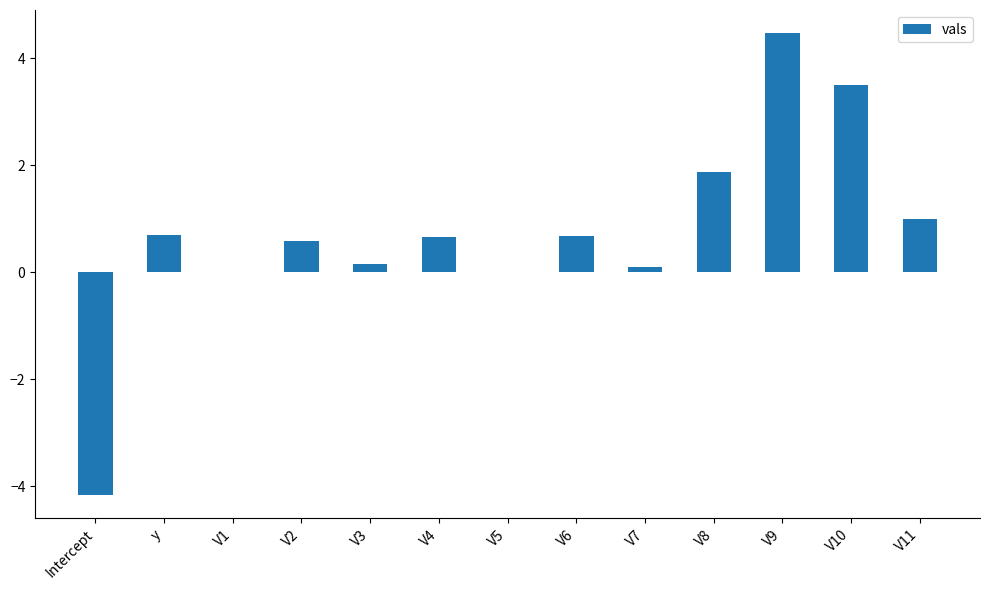

True or false: the data shows 4.5 at V9.

True